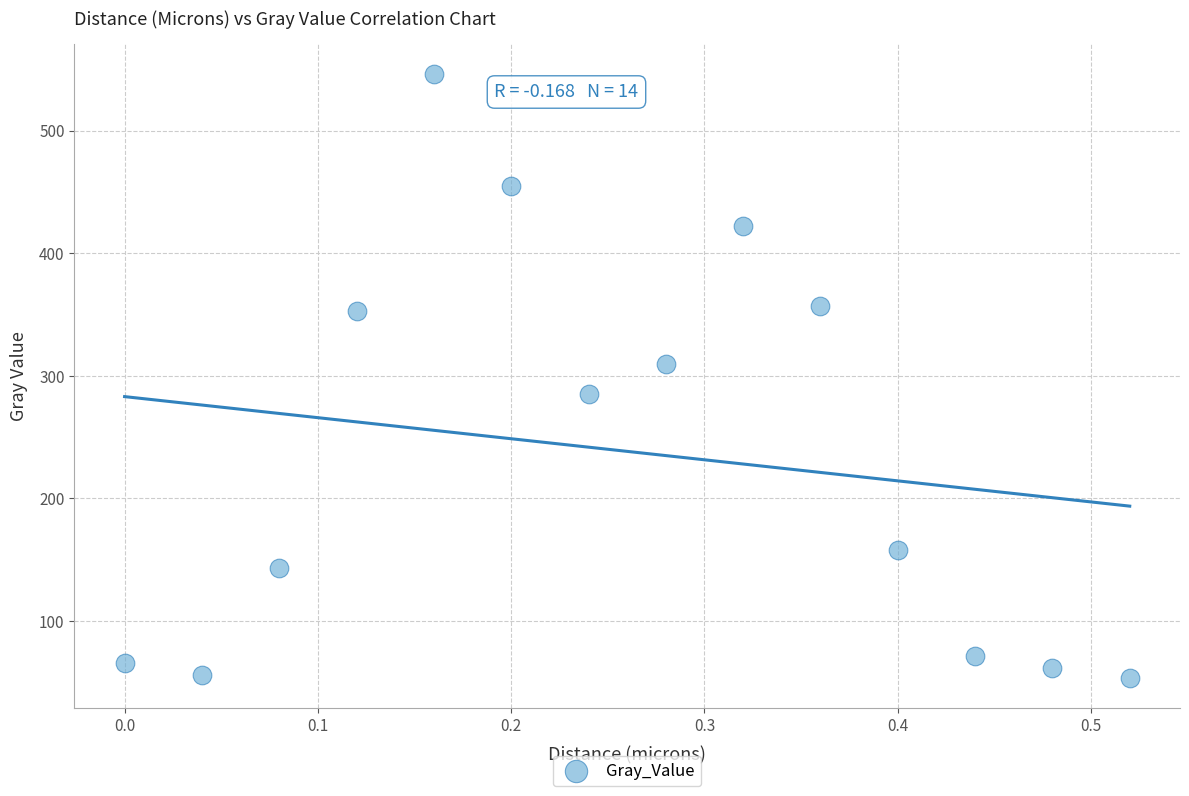

What is the range of Y values (max minus min)?

492.7